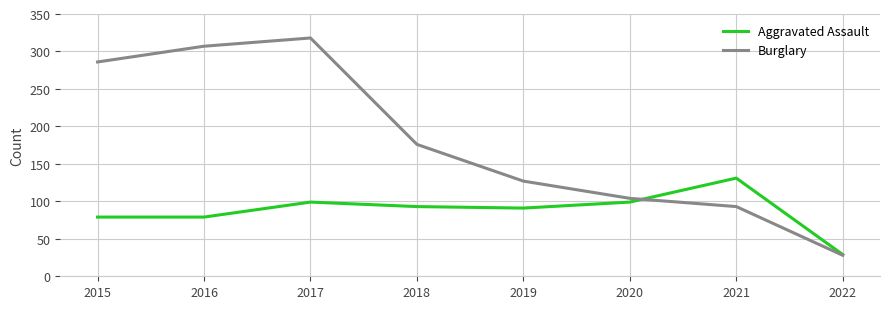

What is the maximum value shown in the chart?

318